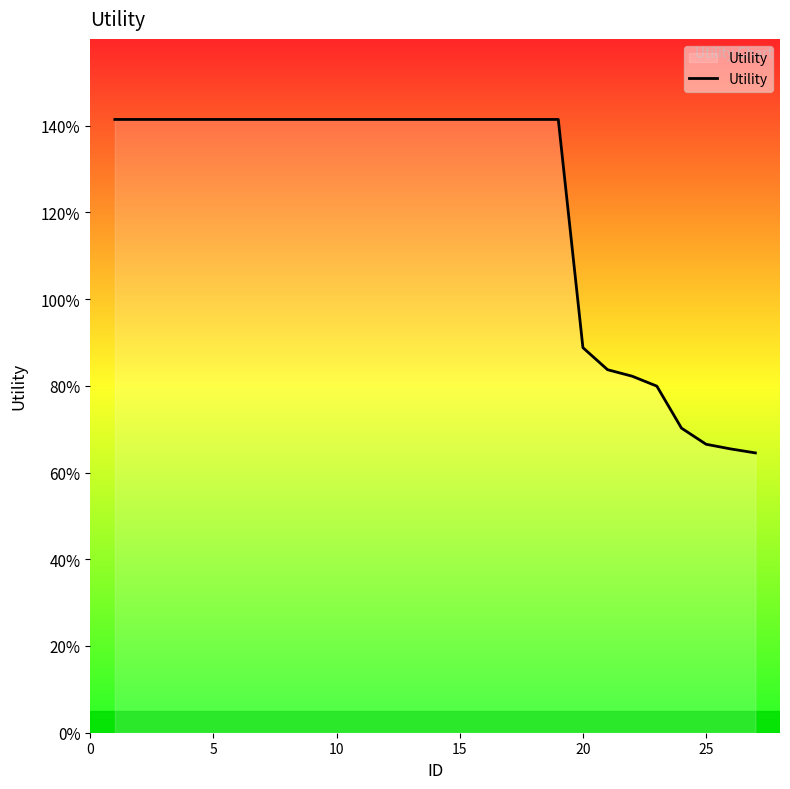

True or false: there are more than 1 points higher than both neighbors.

False